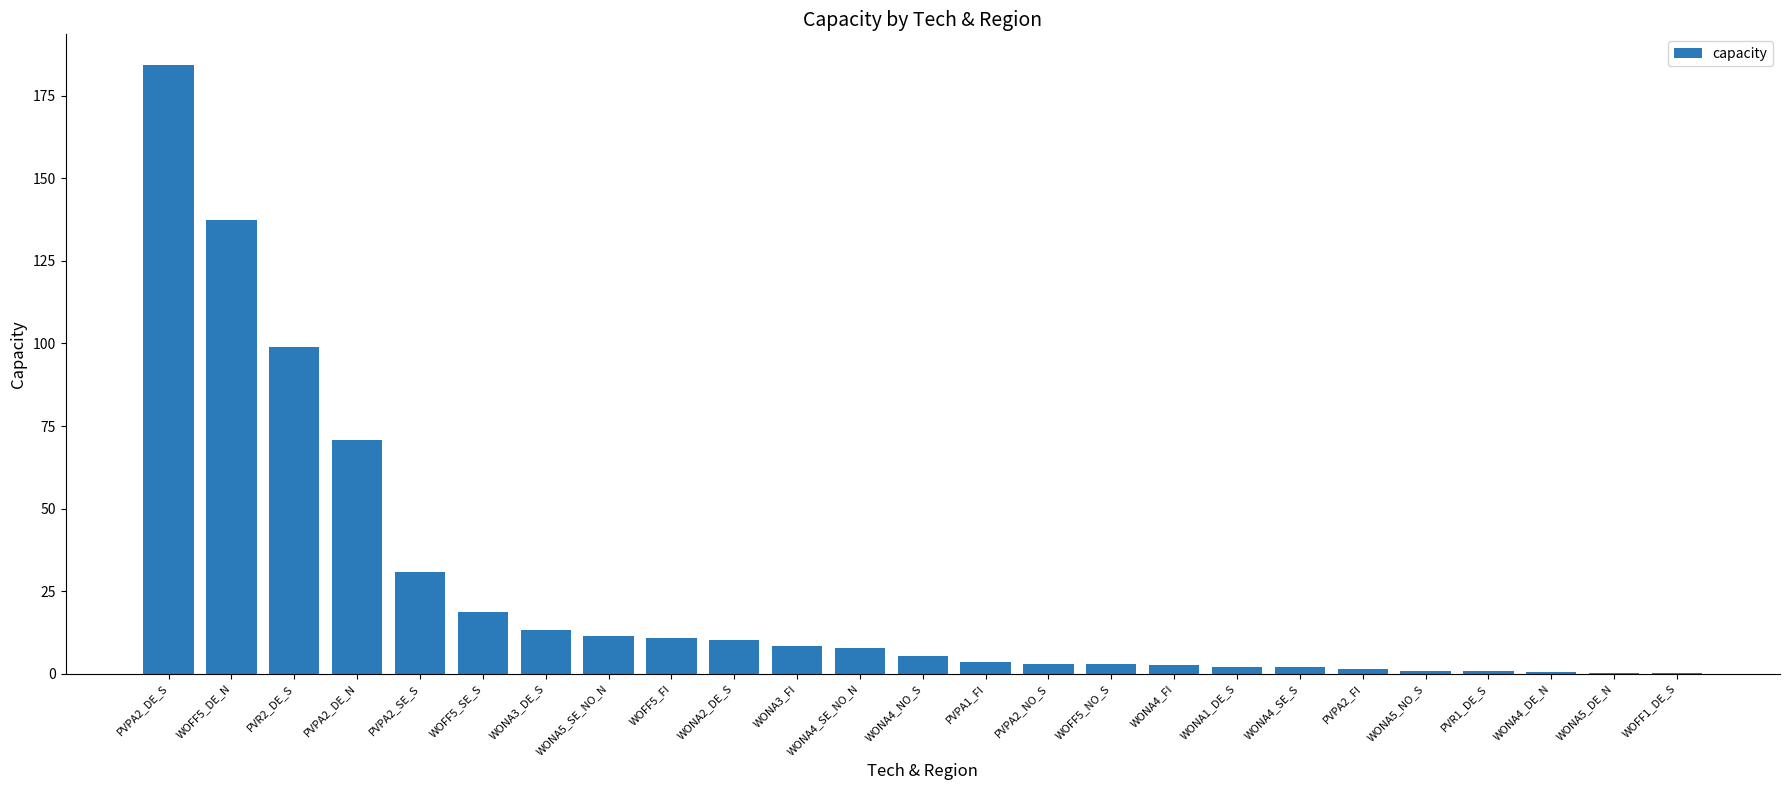

What is the sum of the values at WONA3_FI and WONA5_SE_NO_N?

19.8